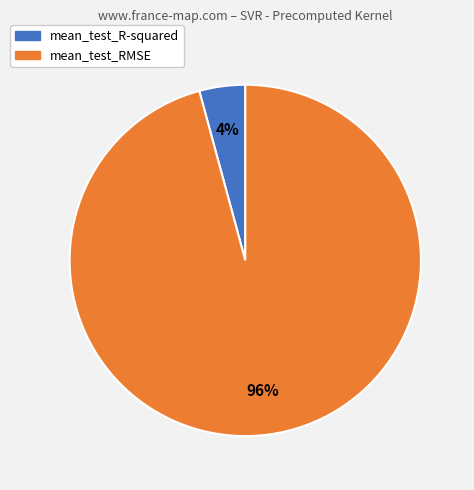

To the nearest percent, what portion does mean_test_RMSE represent?

96%